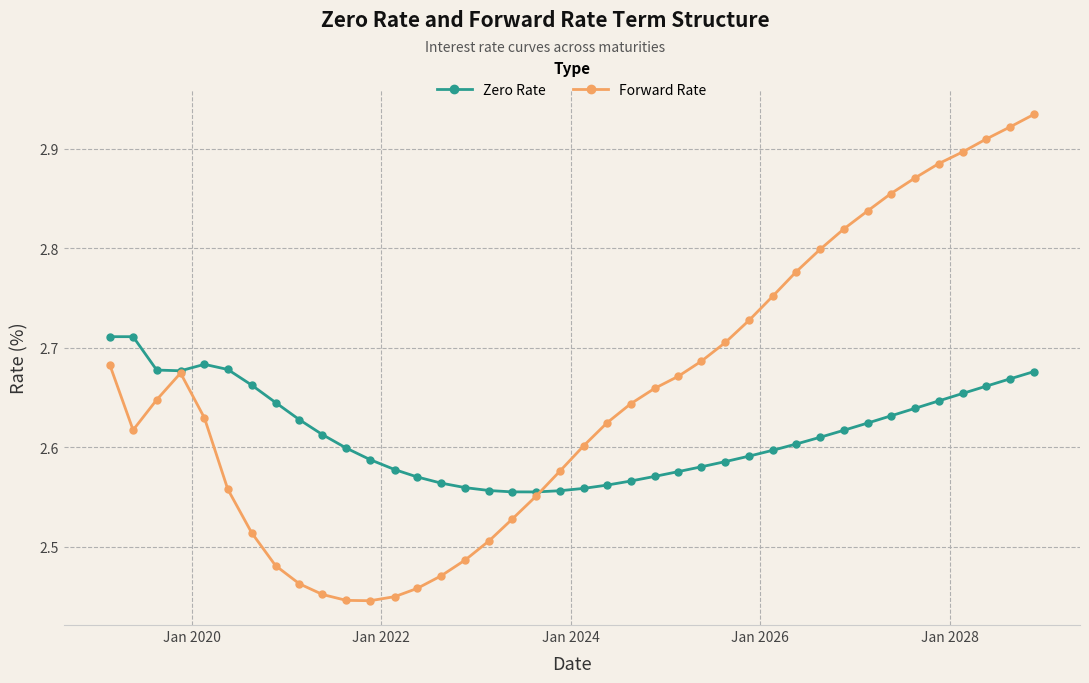

Which series has the largest total across all categories?

Forward Rate